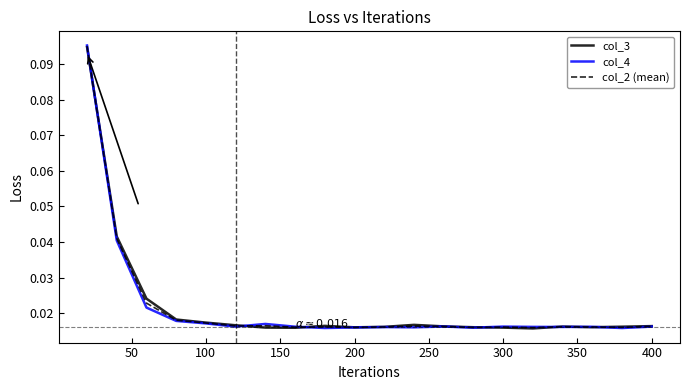

Which series has the largest range (max minus min)?

col_4